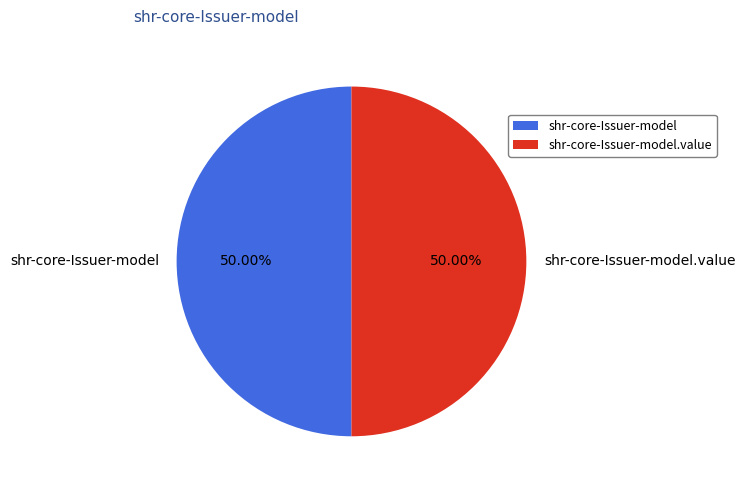

Count the number of slices in the pie.

2